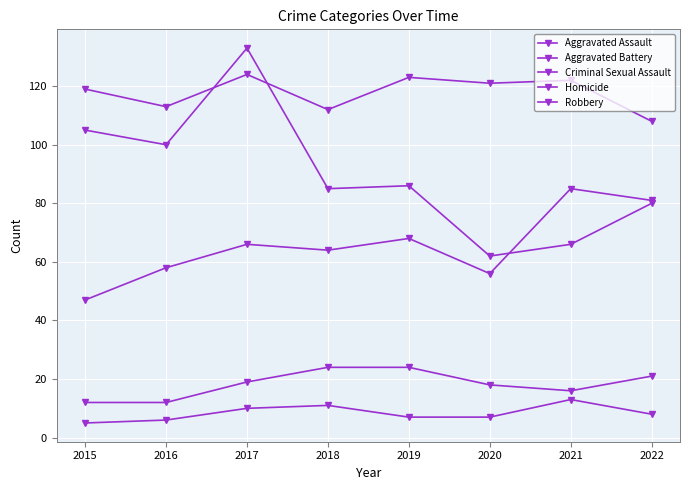

Does the chart display data point markers on the line(s)?

Yes